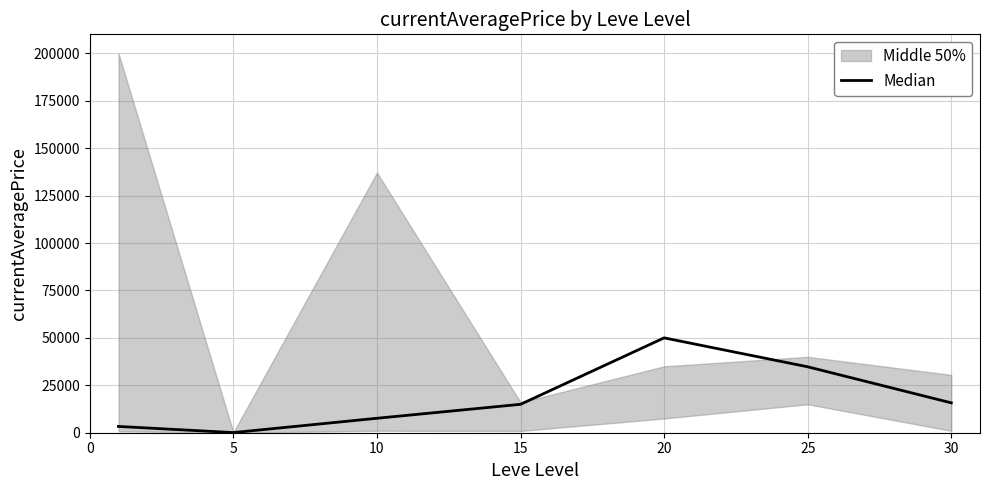

At which category does the chart reach its peak across all series?

20